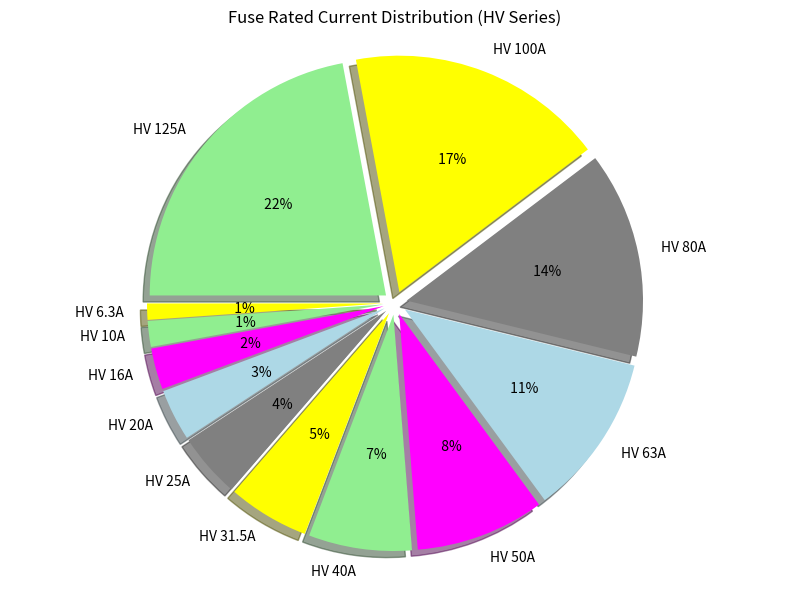

Which slice is the largest?

HV 125A